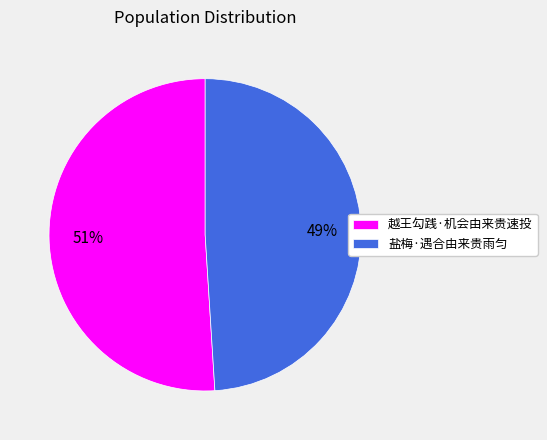

To the nearest percent, what portion does 盐梅·遇合由来贵雨匀 represent?

49%